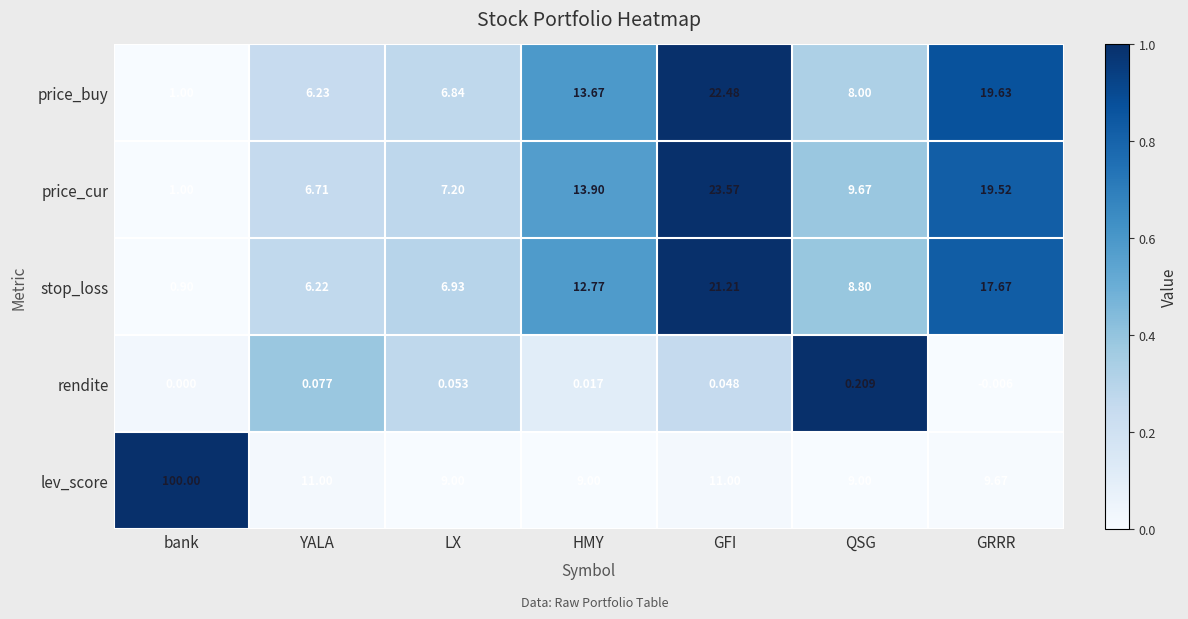

Where does the price_cur series first go above 9?

HMY